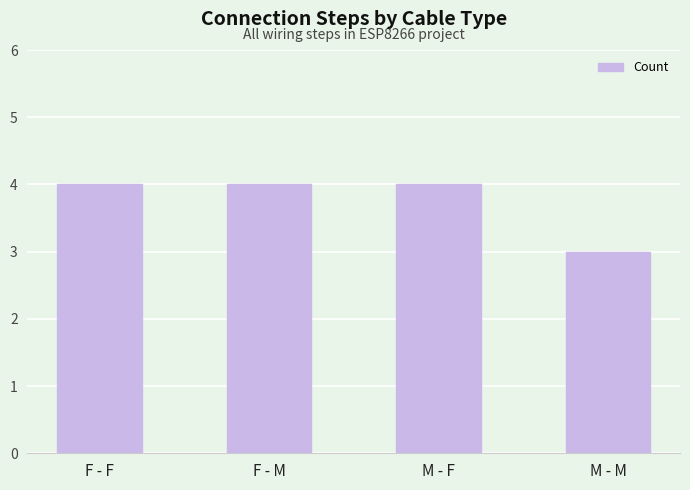

What position from the right is F - F?

4